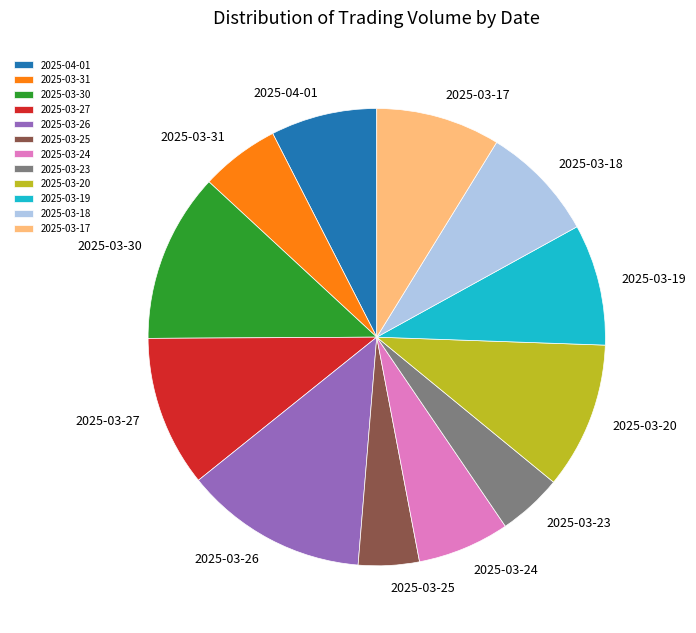

Does 2025-03-31 account for over 50% of the chart?

No